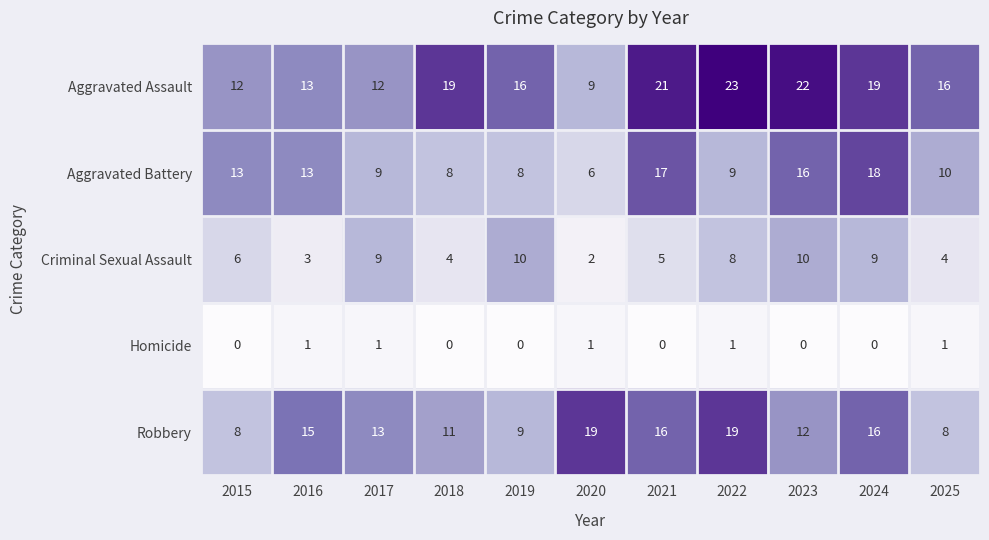

How many categories are shown in the chart?

11